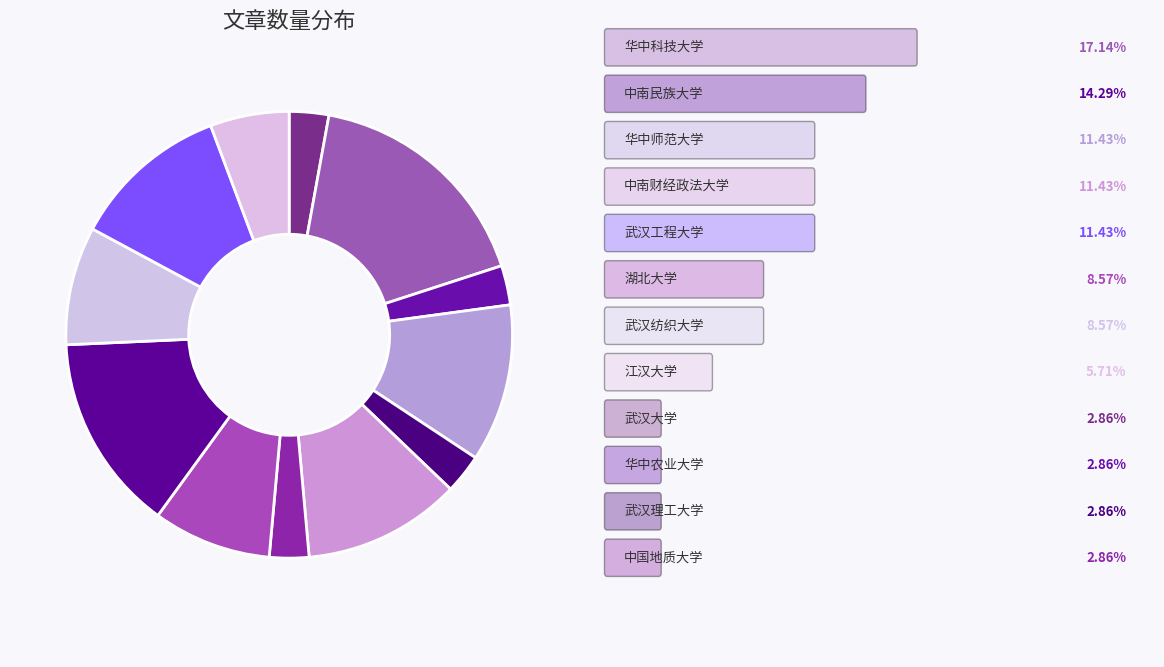

How many segments does this pie chart have?

12